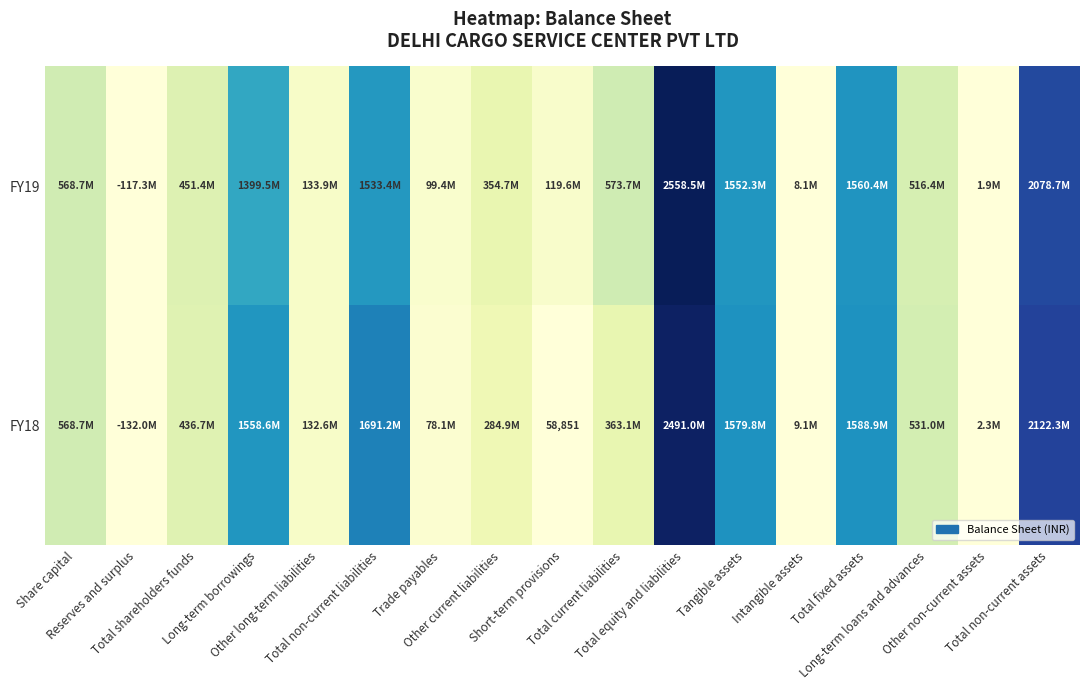

What is the difference between the highest and lowest values at Other current liabilities?

69725600